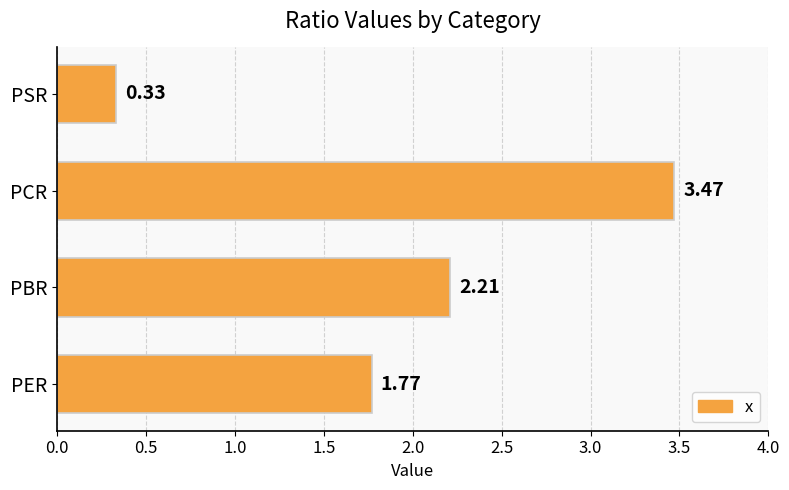

At which label is the value closest to 1?

PSR